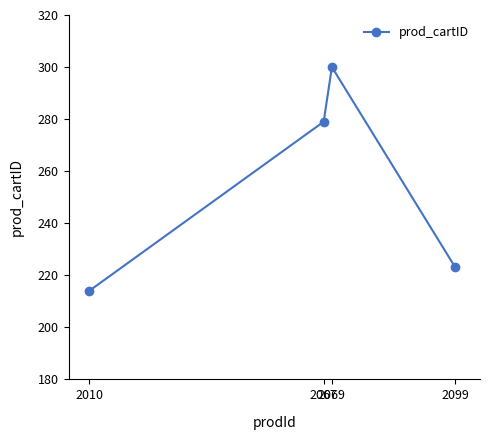

What is the minimum value shown in the chart?

214